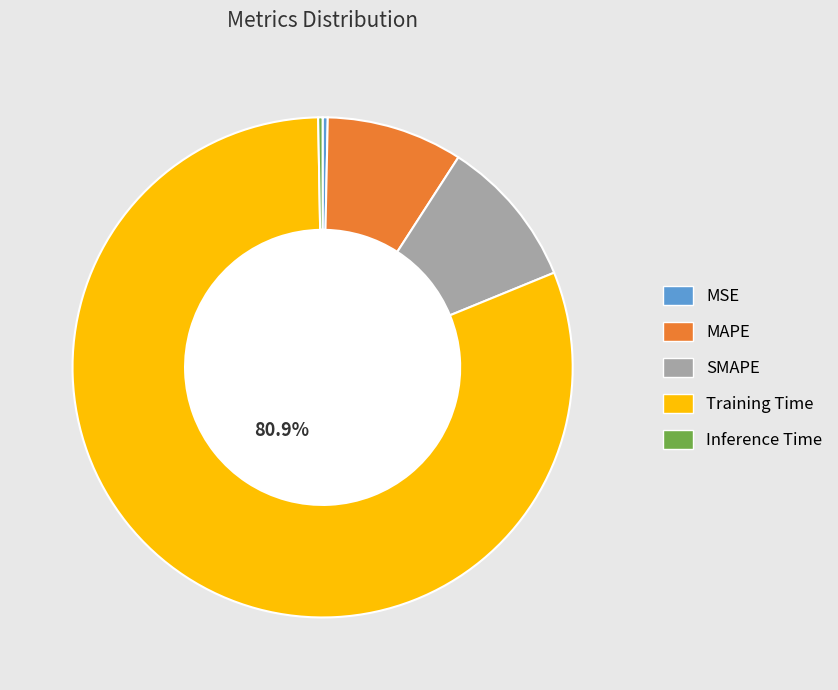

Count the number of slices in the pie.

5